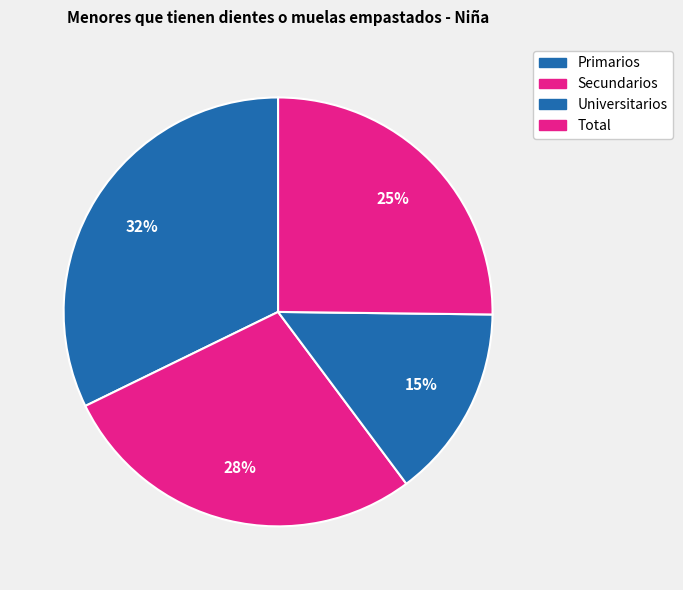

Which slice is the largest?

Primarios